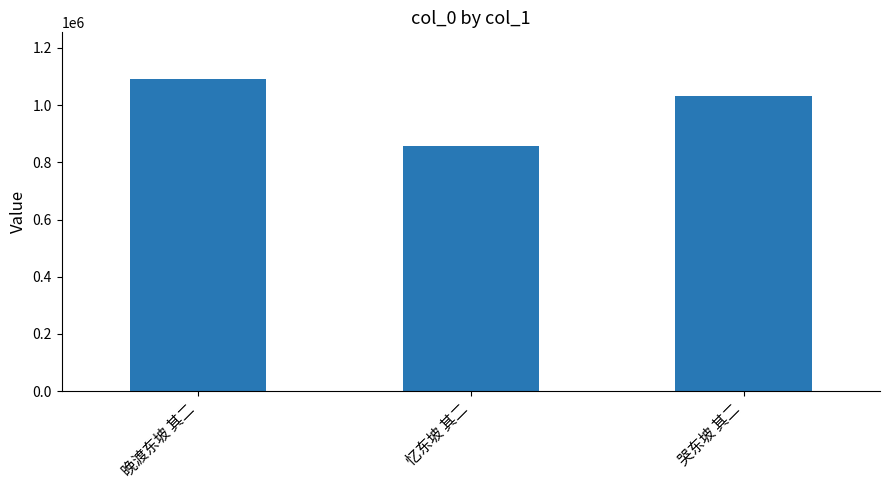

Approximately how many times larger is the value at 忆东坡 其二 compared to 哭东坡 其二?

0.8